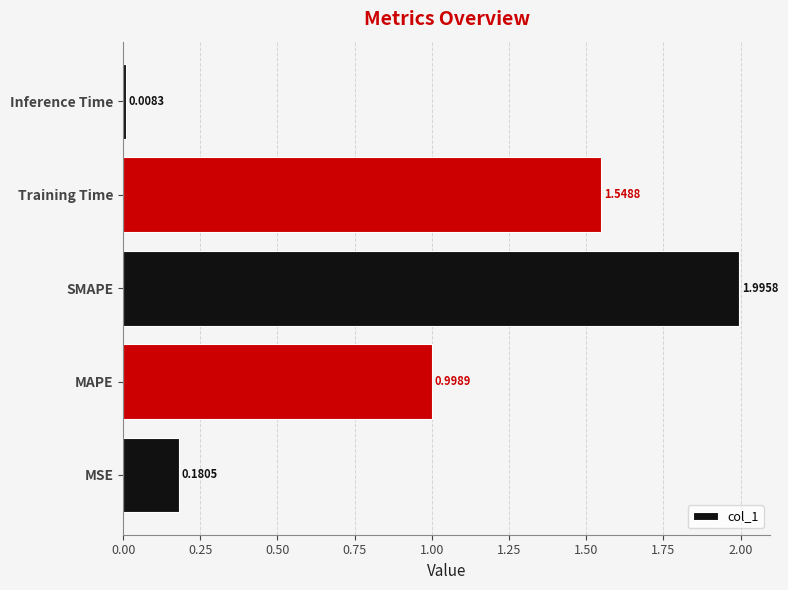

What is the sum of all values?

4.7